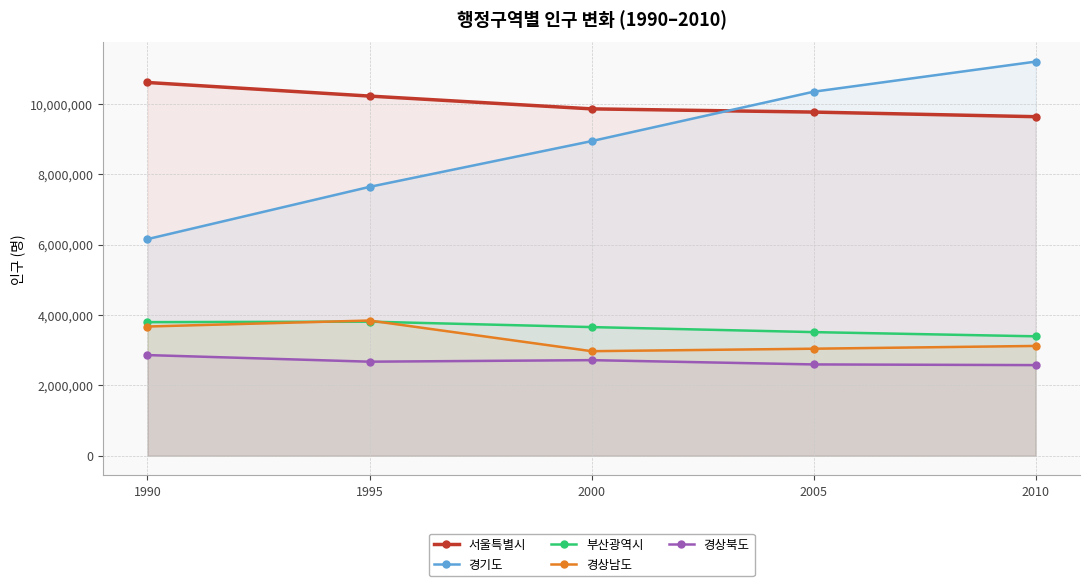

What is the maximum value shown in the chart?

11196053